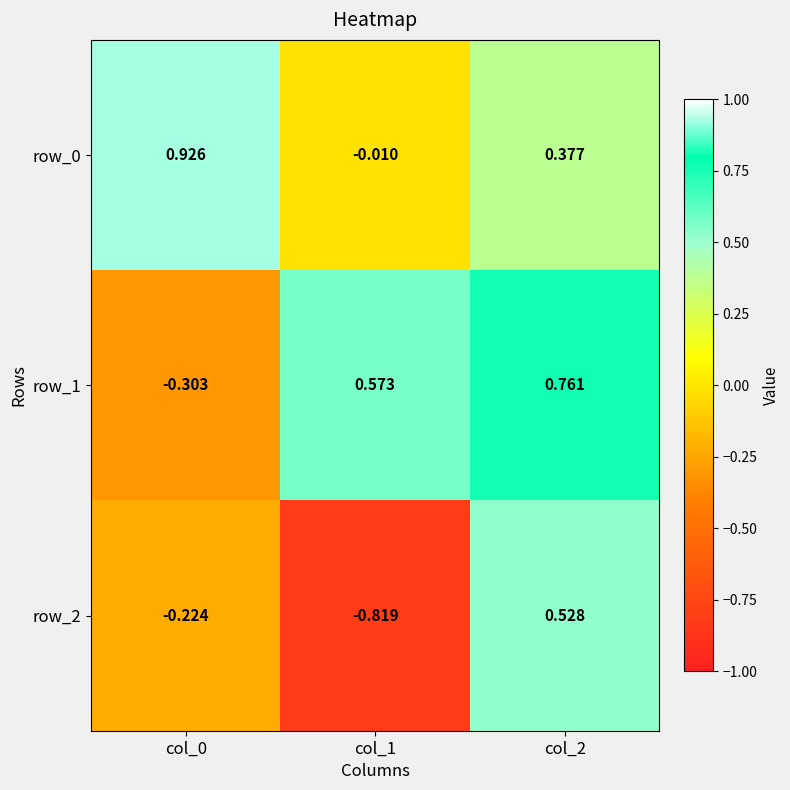

The value of row_2 at col_2 is 0.7. True or false?

False